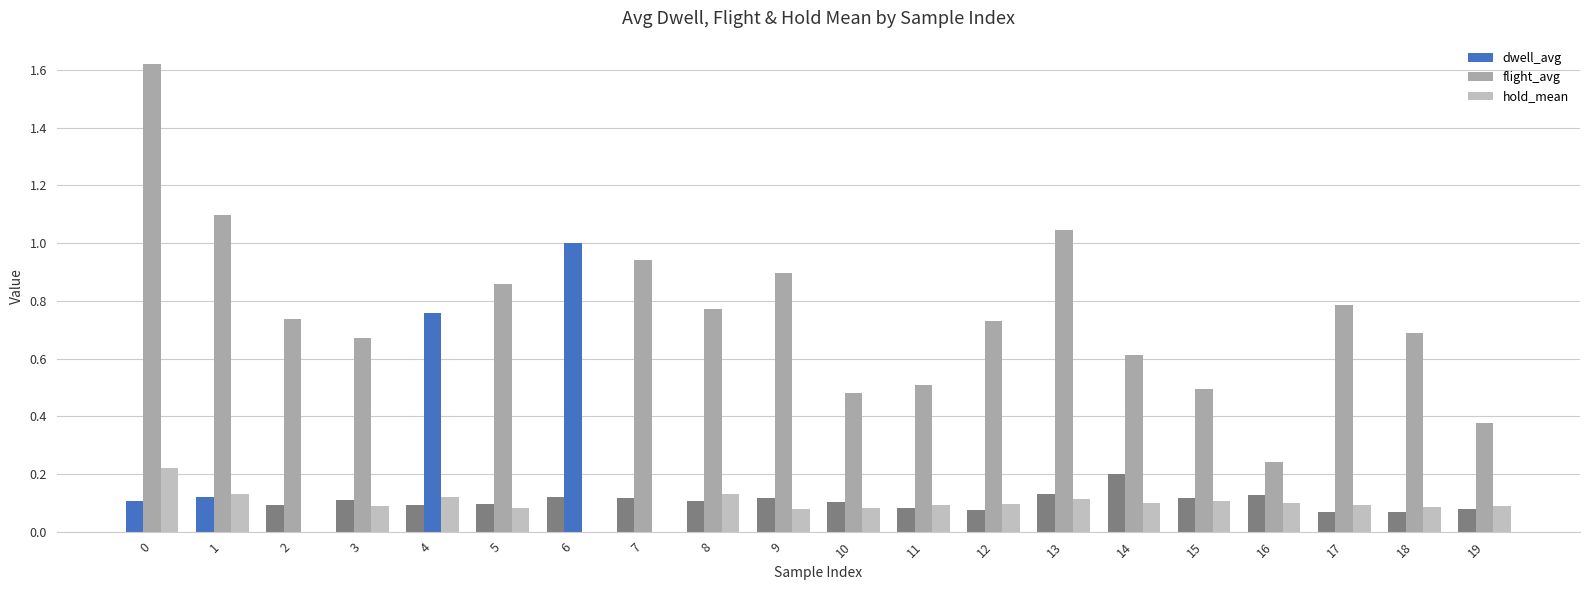

Count the number of data series in this chart.

3